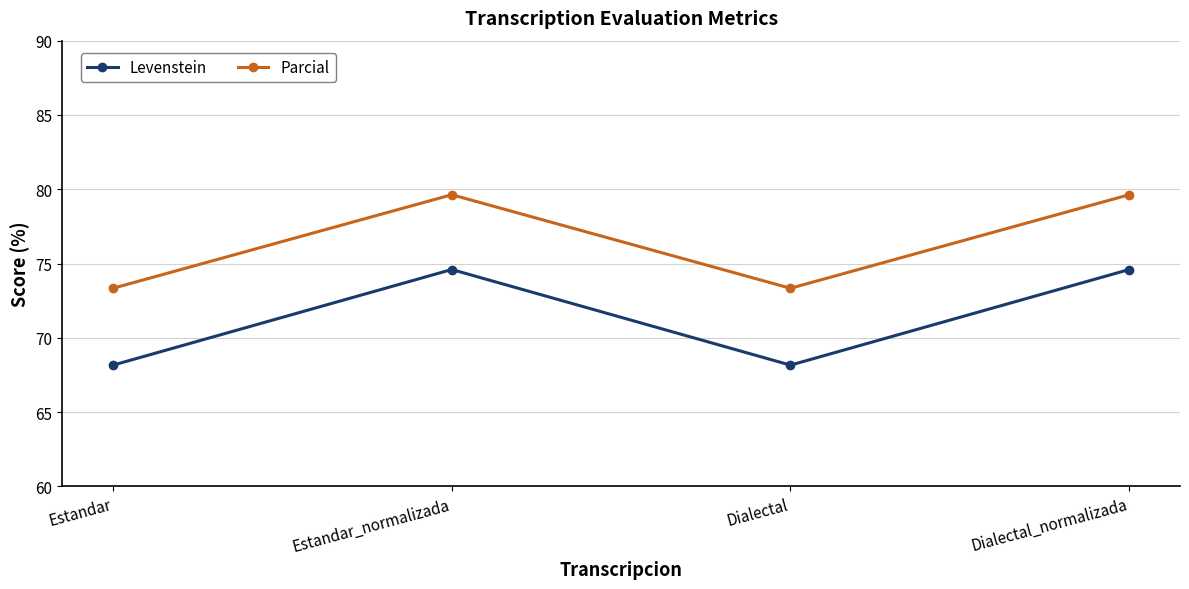

At which category does Levenstein reach its first local valley?

Dialectal